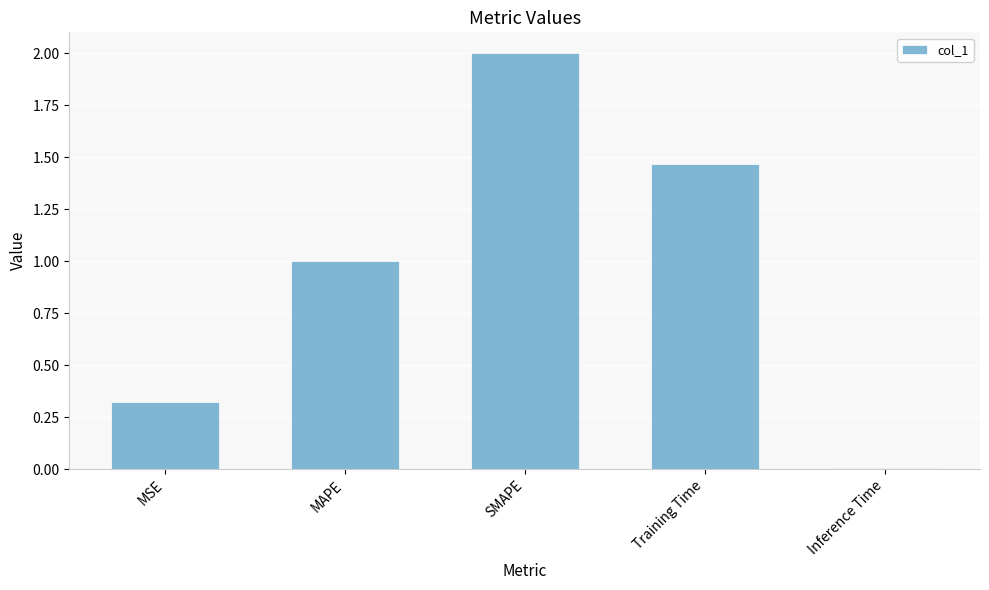

True or false: the data shows 2.0 at SMAPE.

True